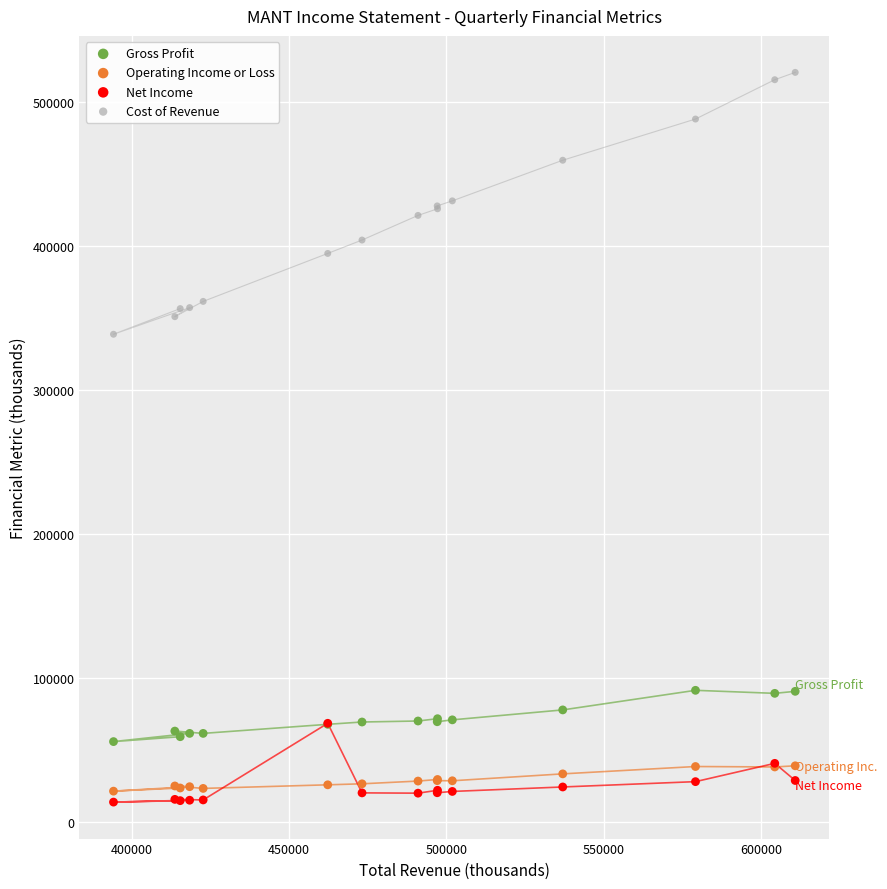

Which series contains the lowest Y value?

Net Income